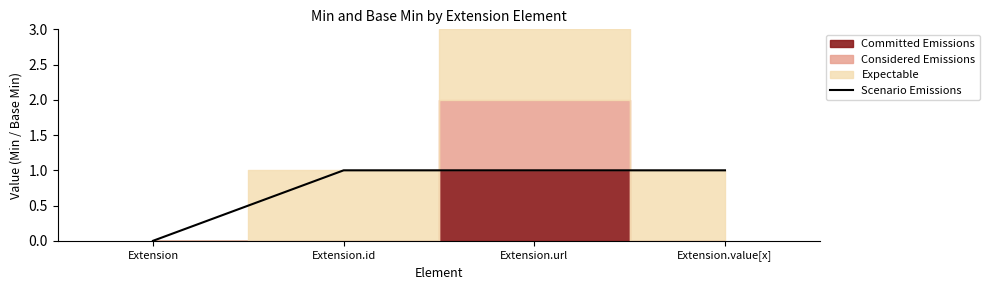

How many values are below 1?

1